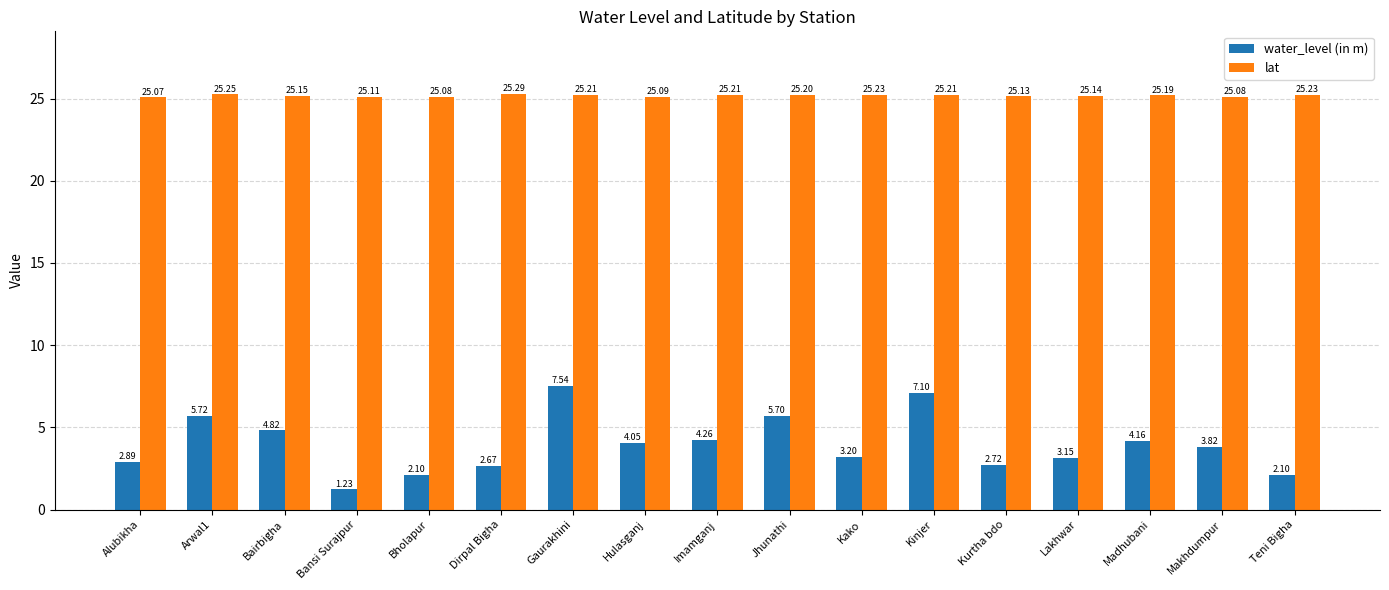

How many values in the water_level (in m) series exceed 3?

11